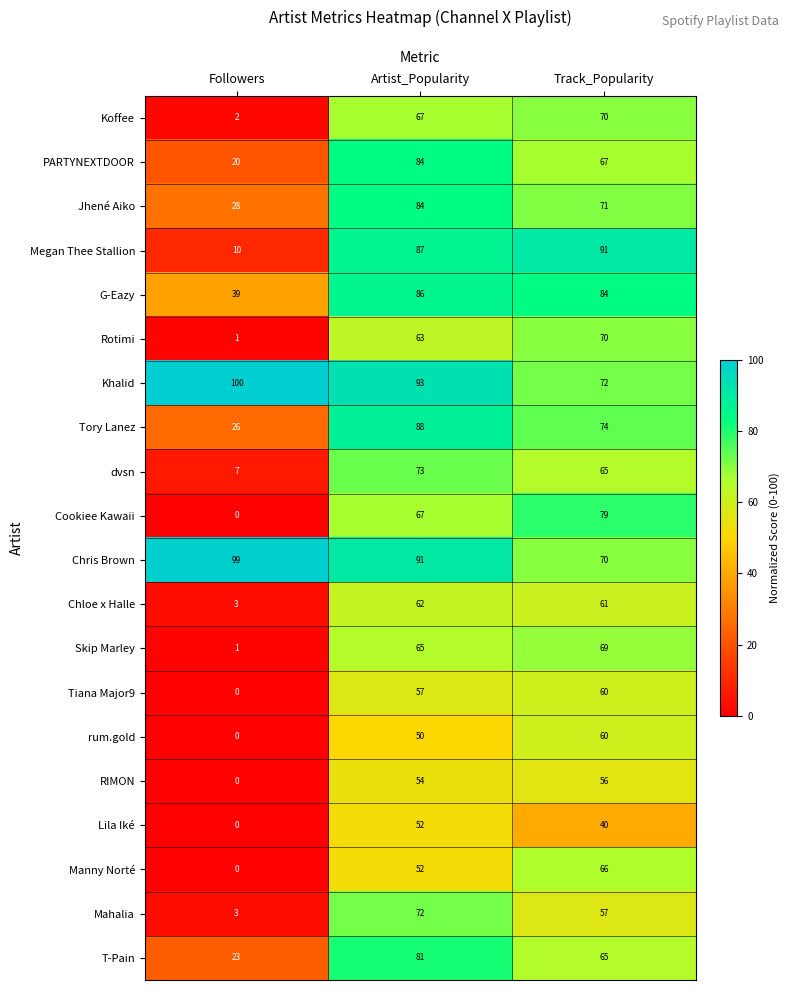

Which series has the widest spread of values?

Megan Thee Stallion